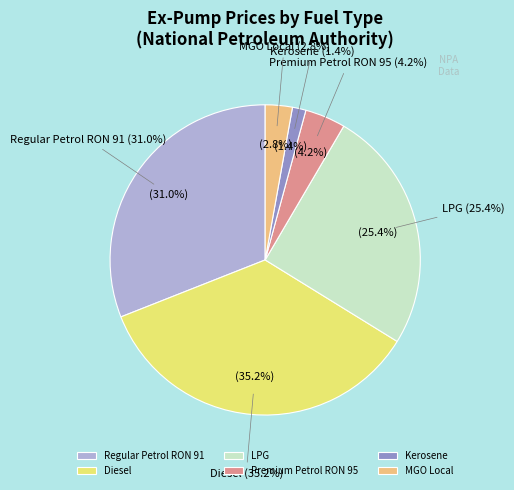

Which category has the smallest portion of the pie?

Kerosene